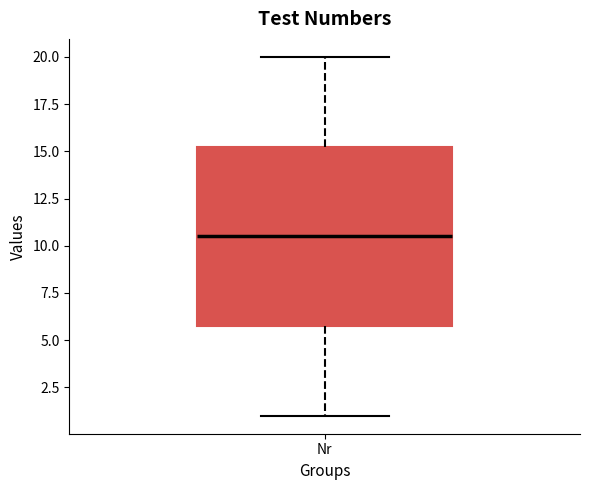

Transcribe this box plot: give where the median line is, the range the box spans, and where the two whiskers end, as read against the y-axis. The values are not printed on the chart, so give them approximately, as read against the axis.

median 10.5, box 6.0 to 15.5, whiskers 1.0 to 20.0